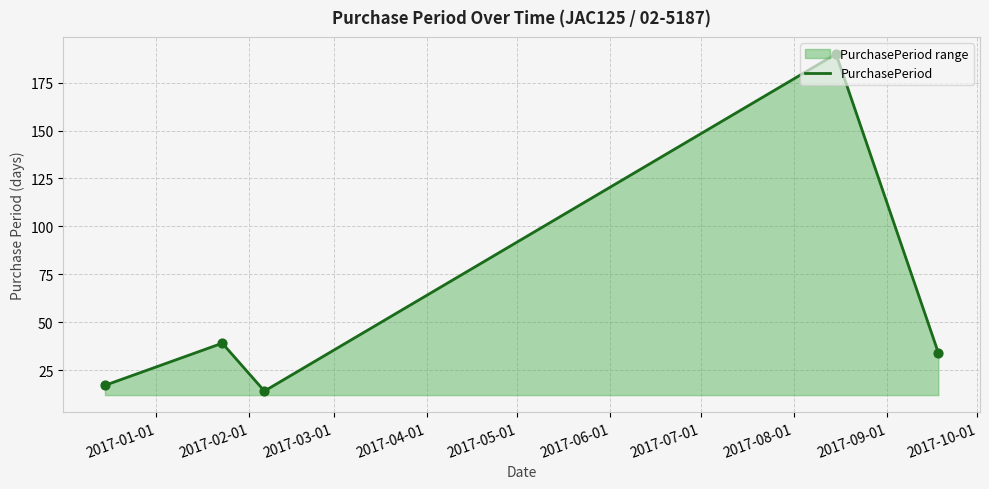

Between 2016-12-15 and 2017-09-18, which is larger?

2017-09-18